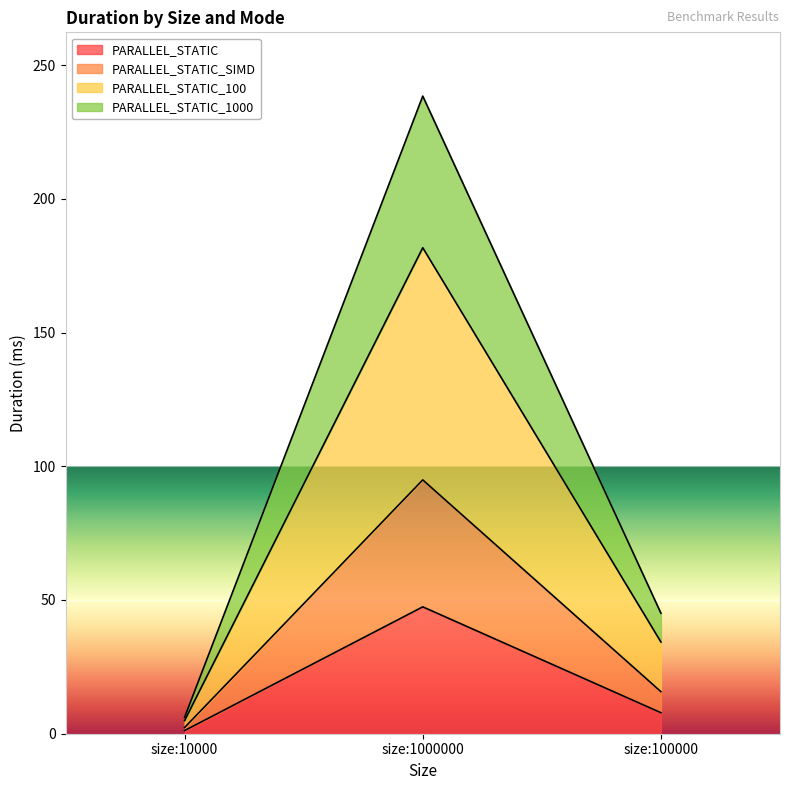

At which category does the chart reach its peak across all series?

size:1000000